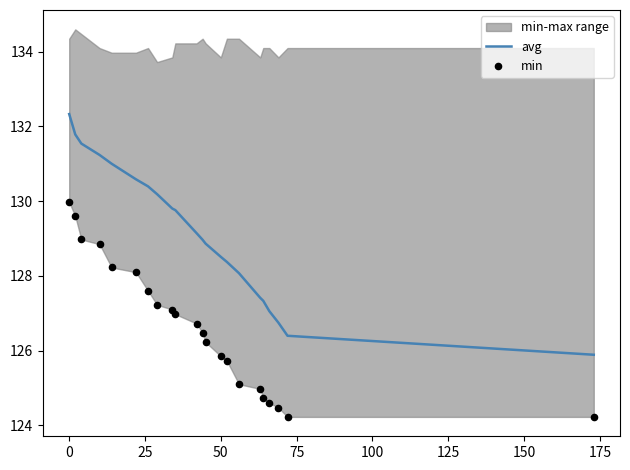

Which series has the largest total across all categories?

avg